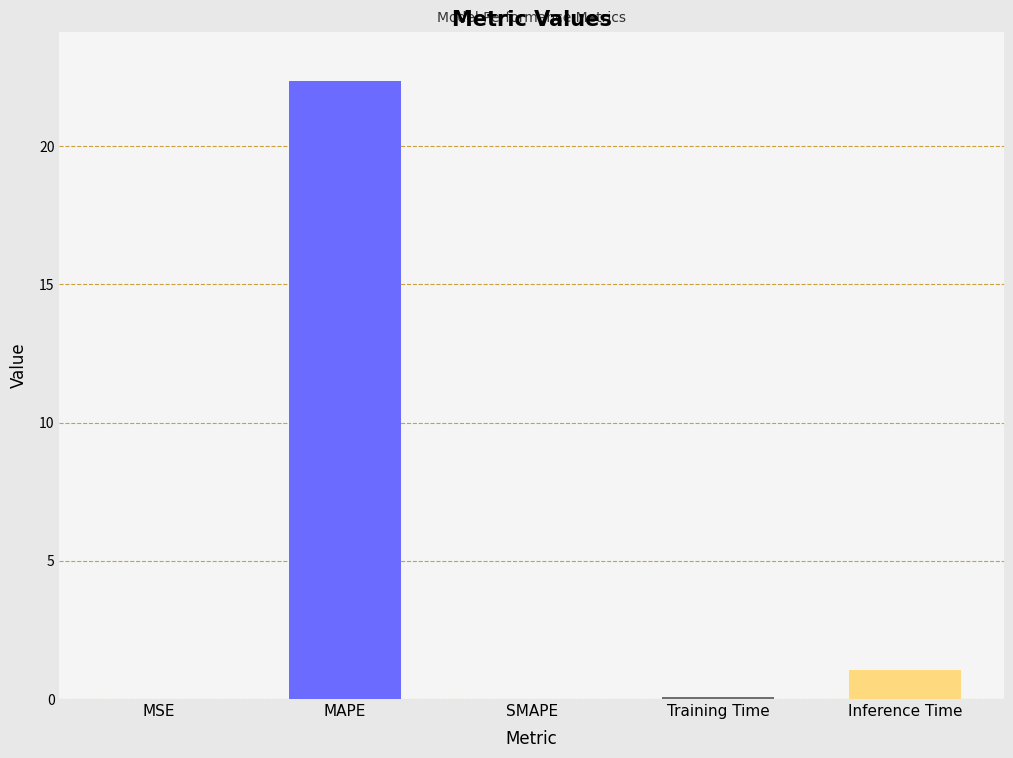

How many distinct data groups are displayed?

1